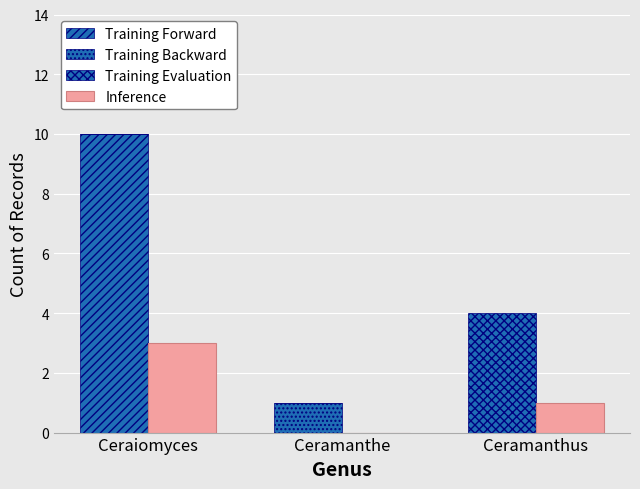

The value of Training Forward at Ceraiomyces is 10. True or false?

True